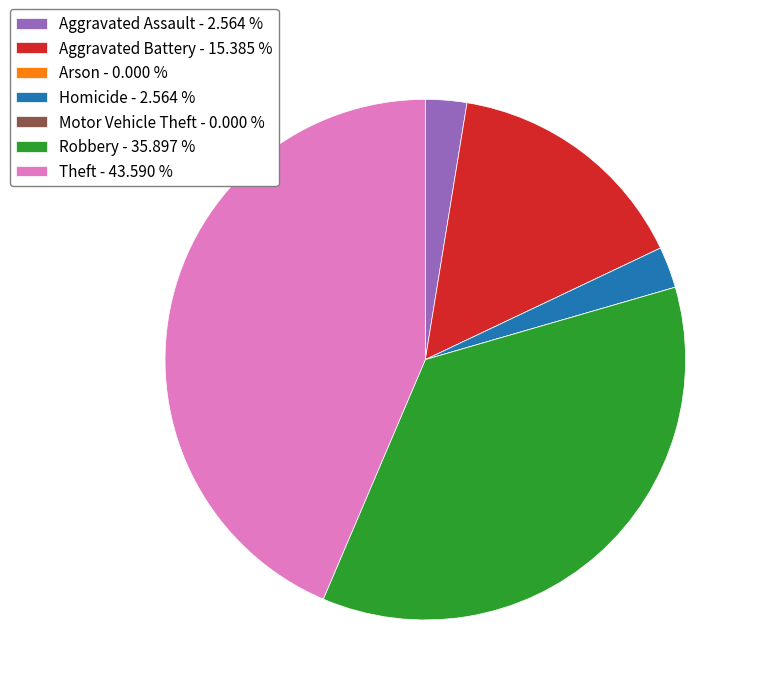

What is the ratio of the value at Homicide - 2.564 % to the value at Aggravated Assault - 2.564 %?

1.0